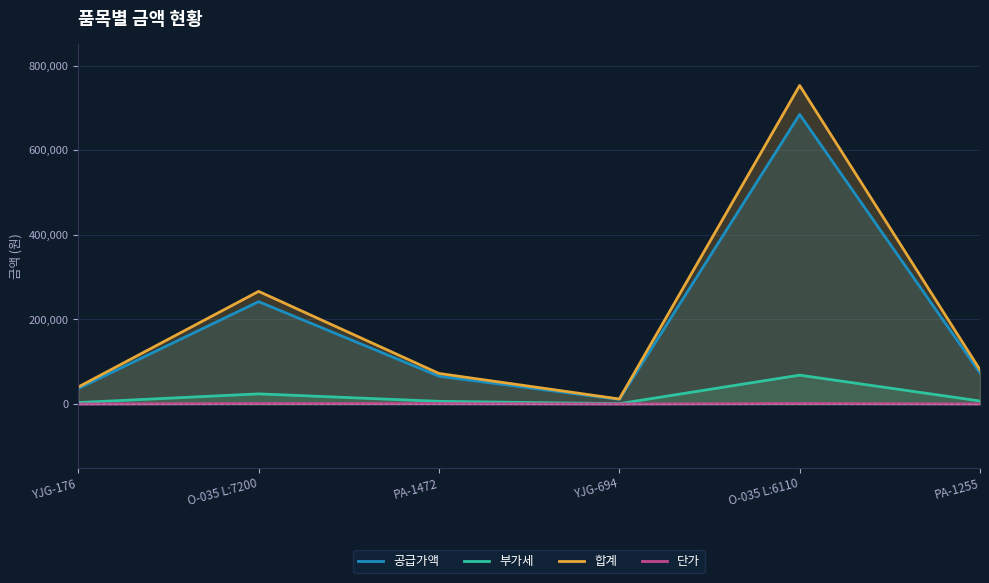

How many lines are shown in the chart?

4